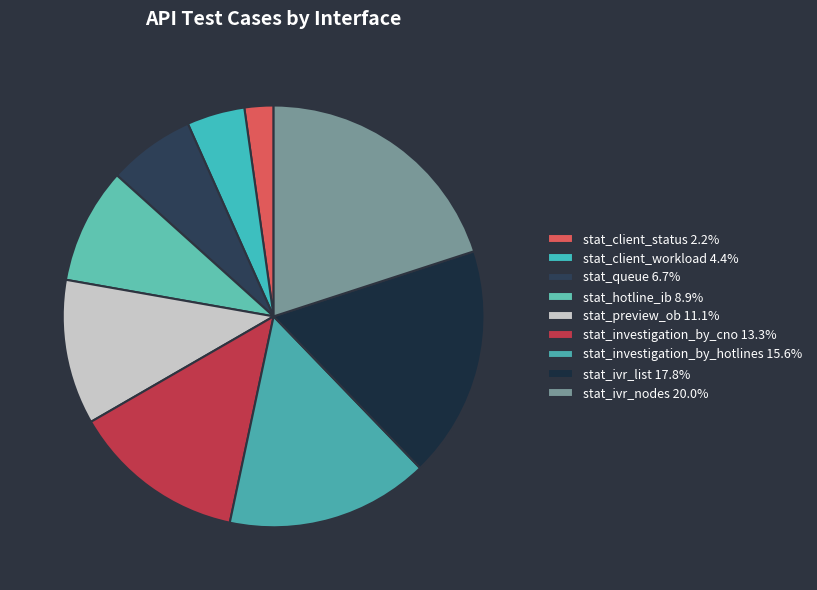

Does stat_ivr_nodes account for over 50% of the chart?

No